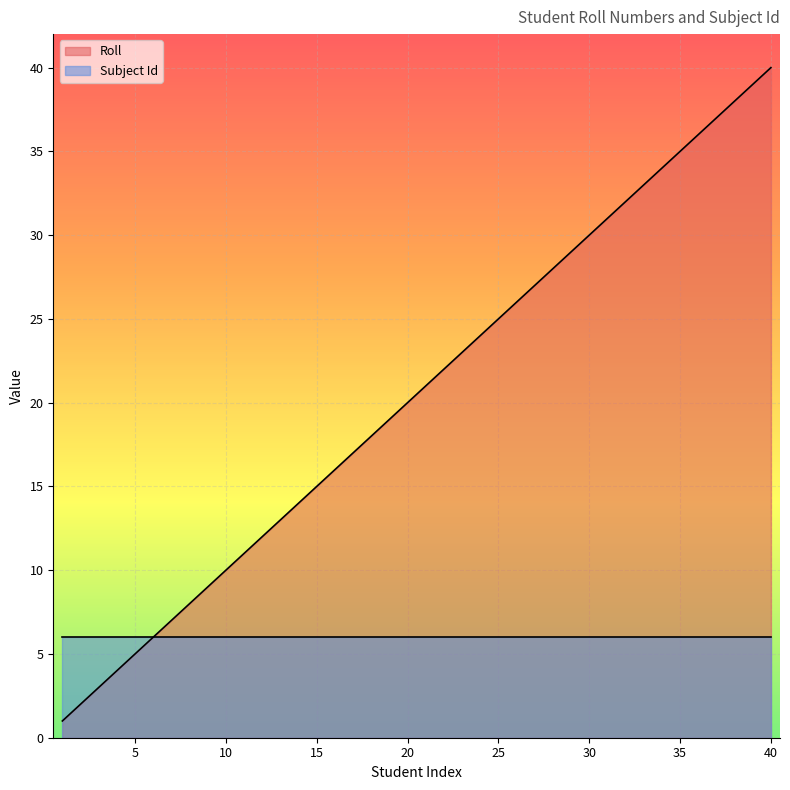

Which series has the largest range (max minus min)?

Roll